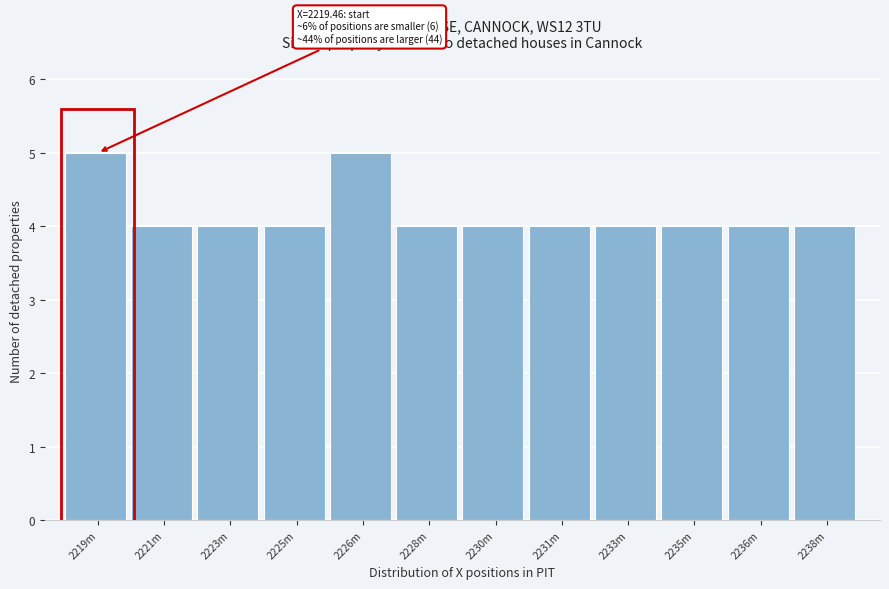

Reading left to right, what are all the values shown in this chart?

2219m=5	2221m=4	2223m=4	2225m=4	2226m=5	2228m=4	2230m=4	2231m=4	2233m=4	2235m=4	2236m=4	2238m=4